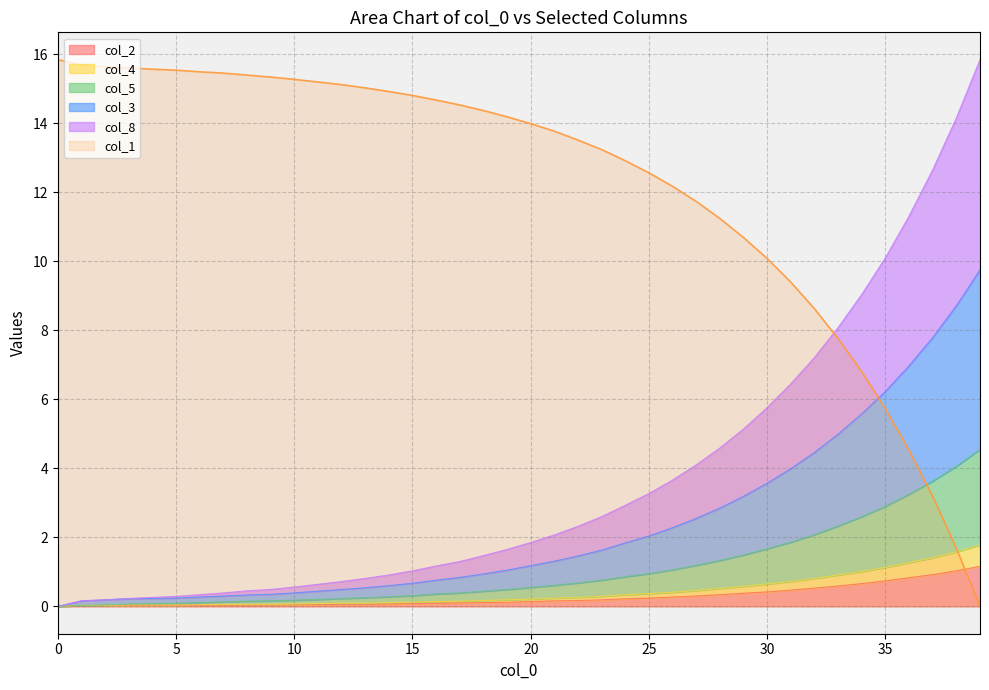

At how many categories does at least one series exceed 6?

40